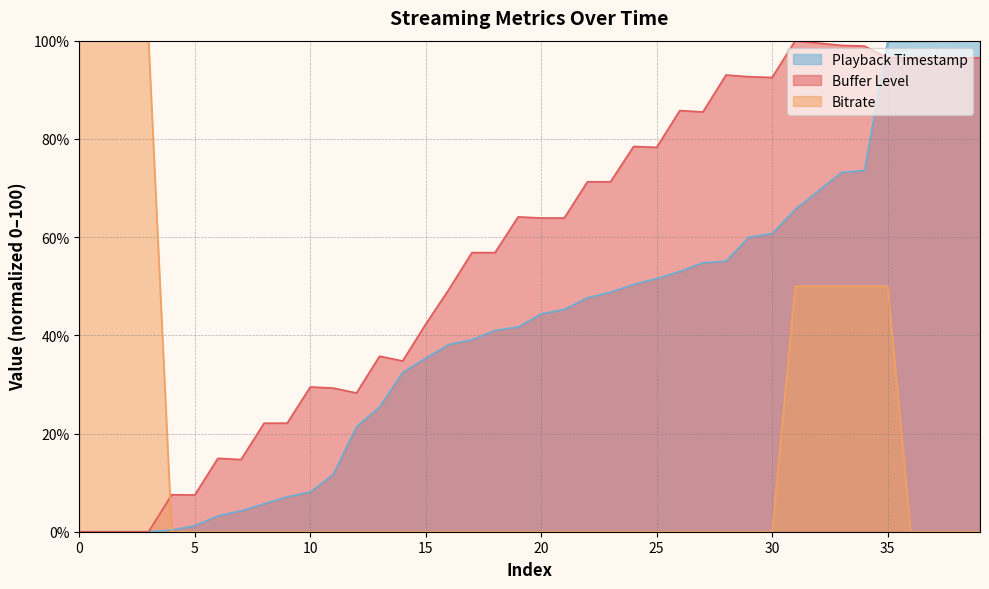

The value of Bitrate at 23 is 41.7. True or false?

False